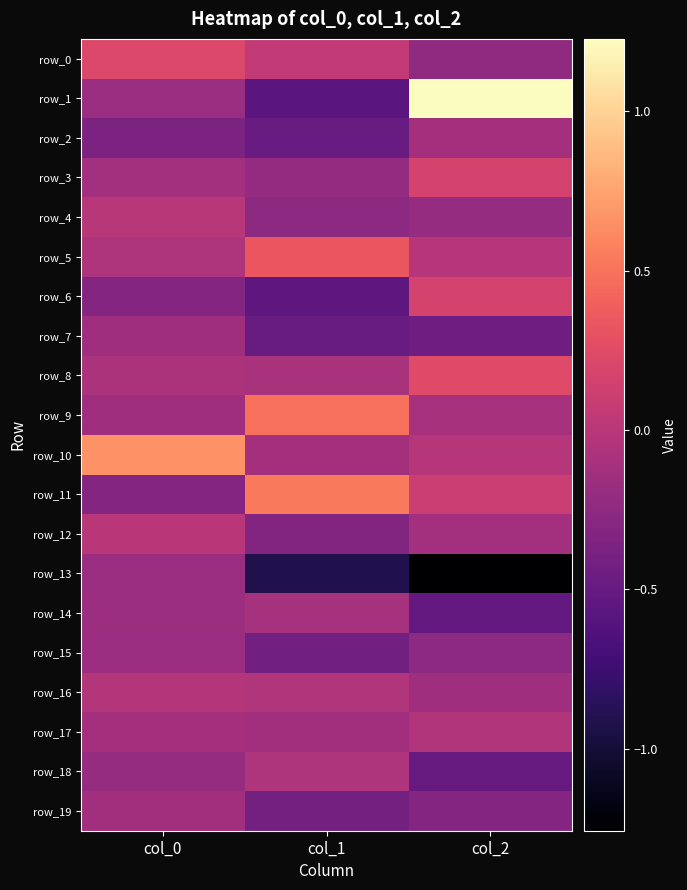

Reading left to right, transcribe all the data shown in this chart.

row_0: col_0=0.2	col_1=0.1	col_2=-0.2
row_1: col_0=-0.2	col_1=-0.6	col_2=1.2
row_2: col_0=-0.4	col_1=-0.5	col_2=-0.1
row_3: col_0=-0.1	col_1=-0.2	col_2=0.2
row_4: col_0=-0.0	col_1=-0.3	col_2=-0.2
row_5: col_0=-0.1	col_1=0.3	col_2=-0.0
row_6: col_0=-0.3	col_1=-0.6	col_2=0.2
row_7: col_0=-0.1	col_1=-0.5	col_2=-0.4
row_8: col_0=-0.1	col_1=-0.1	col_2=0.2
row_9: col_0=-0.1	col_1=0.5	col_2=-0.1
row_10: col_0=0.7	col_1=-0.1	col_2=-0.0
row_11: col_0=-0.3	col_1=0.5	col_2=0.1
row_12: col_0=0.0	col_1=-0.3	col_2=-0.1
row_13: col_0=-0.2	col_1=-0.9	col_2=-1.3
row_14: col_0=-0.2	col_1=-0.1	col_2=-0.5
row_15: col_0=-0.2	col_1=-0.4	col_2=-0.3
row_16: col_0=-0.0	col_1=-0.0	col_2=-0.1
row_17: col_0=-0.1	col_1=-0.1	col_2=-0.0
row_18: col_0=-0.2	col_1=-0.1	col_2=-0.5
row_19: col_0=-0.1	col_1=-0.4	col_2=-0.3